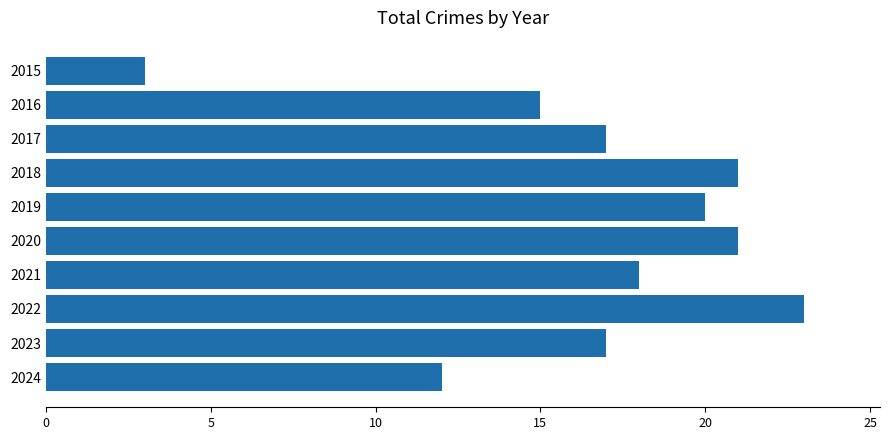

What is the minimum value shown in the chart?

3